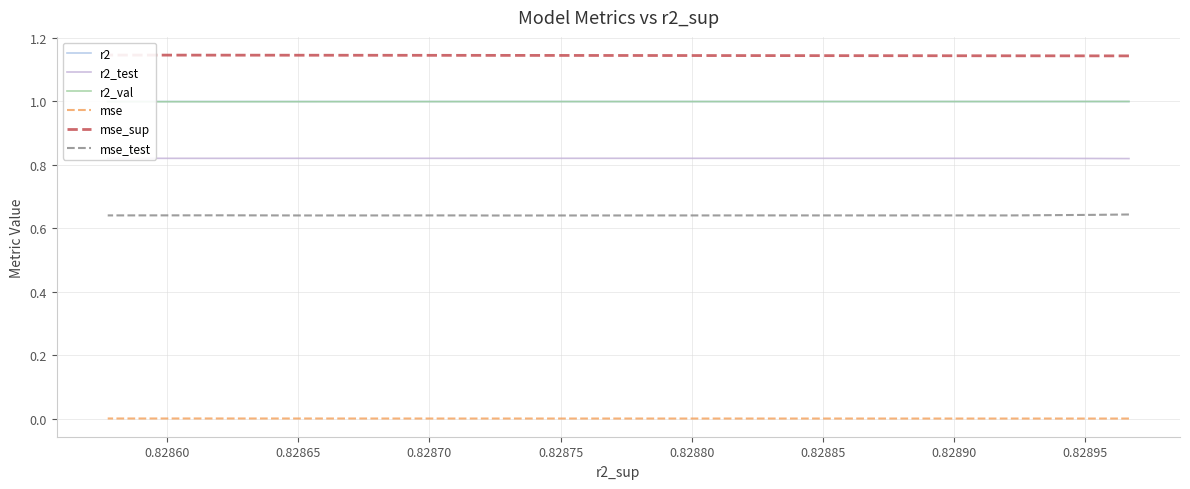

Does the chart display data point markers on the line(s)?

No